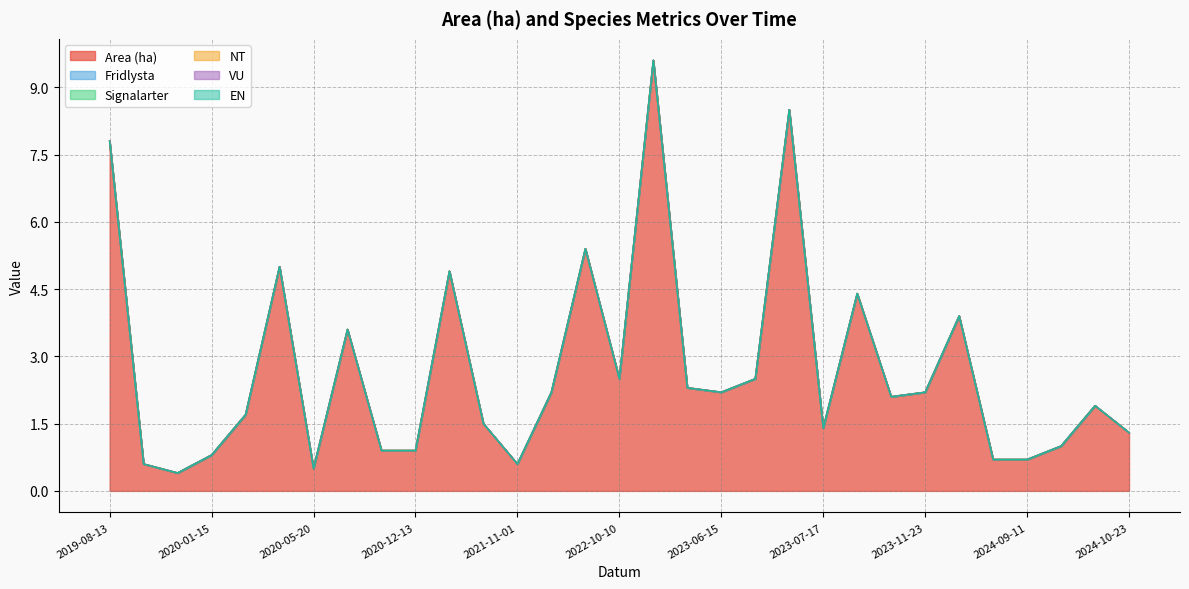

Does the chart have visible grid lines?

Yes